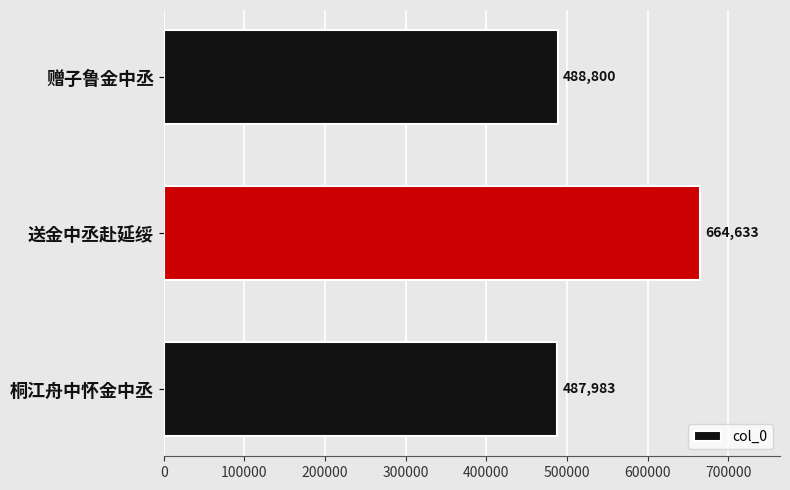

Approximately how many times larger is the value at 赠子鲁金中丞 compared to 送金中丞赴延绥?

0.7